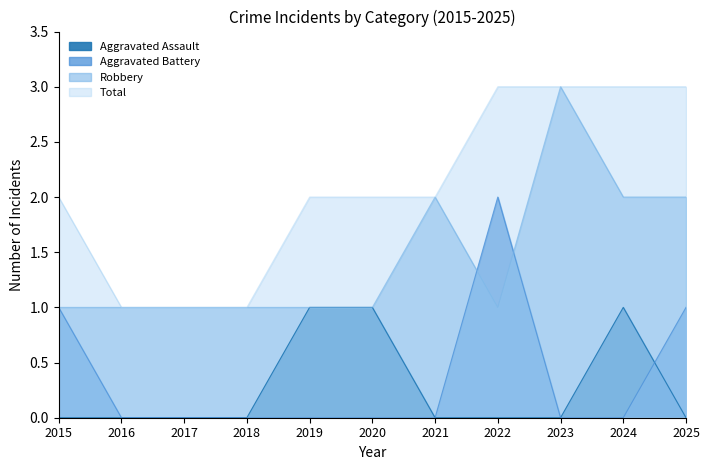

Count the Total values in the range 1 to 3.

11